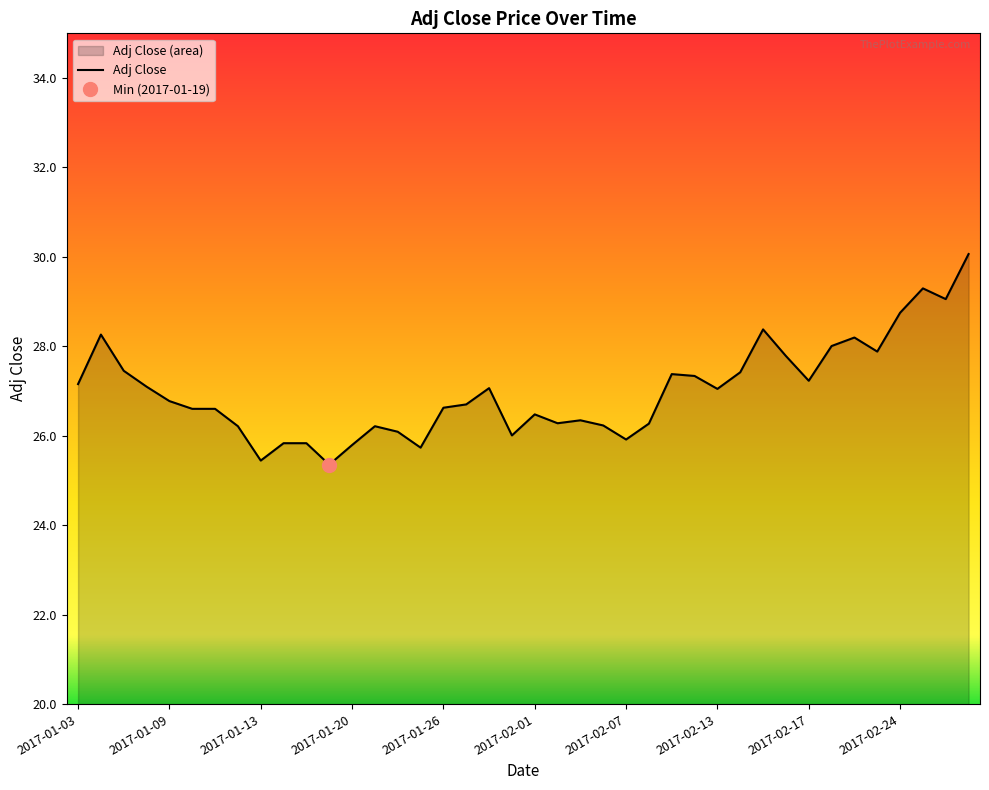

Does the chart display data point markers on the line(s)?

No